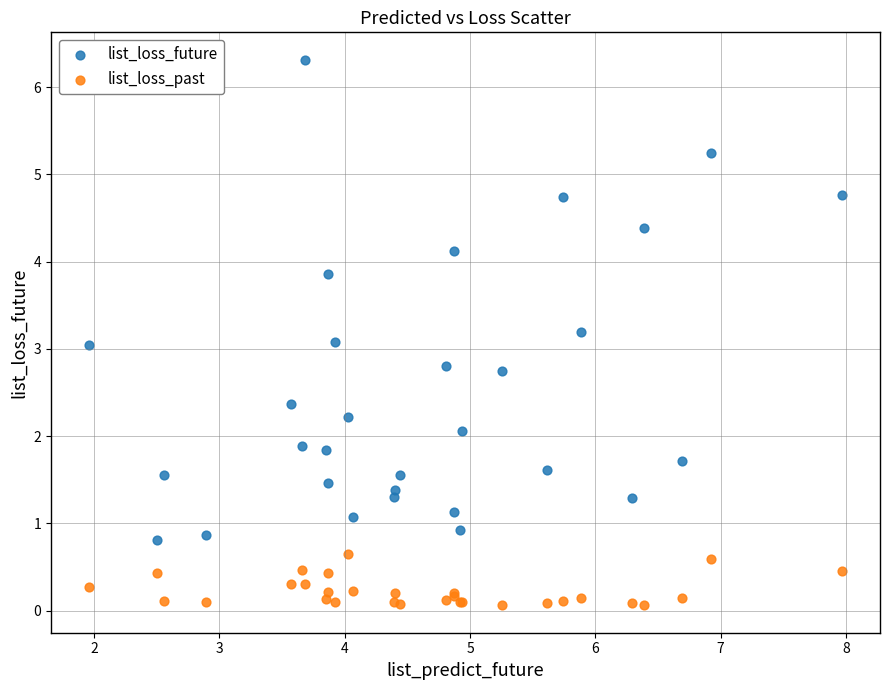

Which series reaches the maximum Y coordinate?

list_loss_future